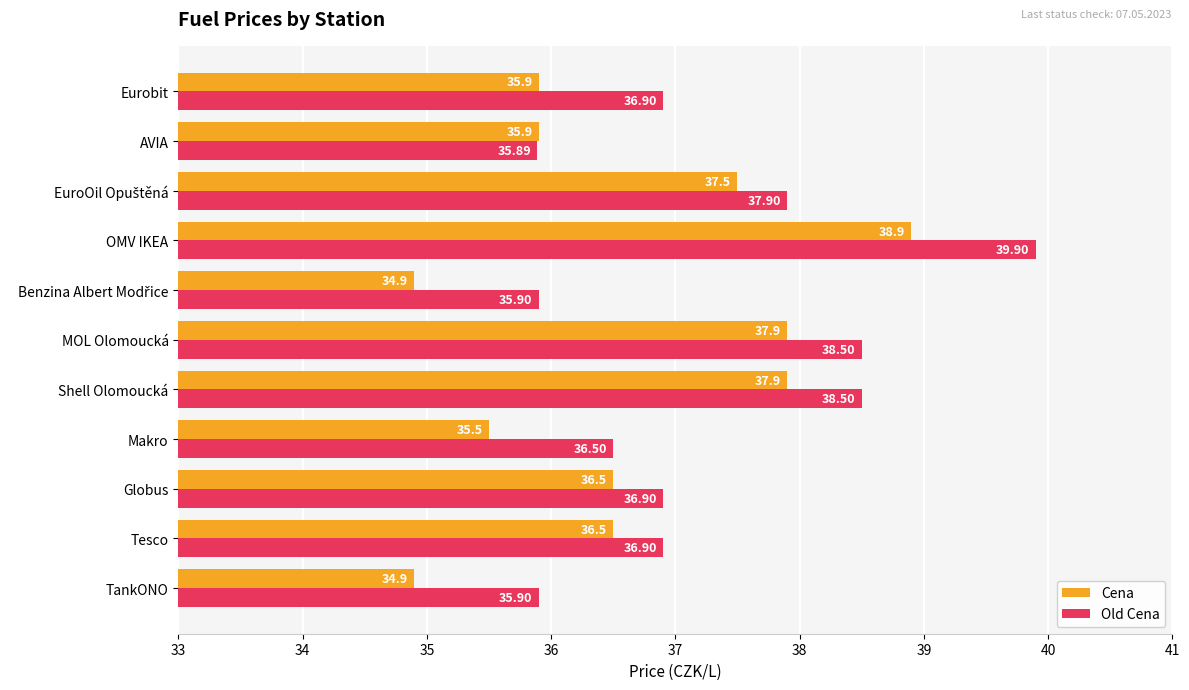

What is the greatest value displayed?

39.9